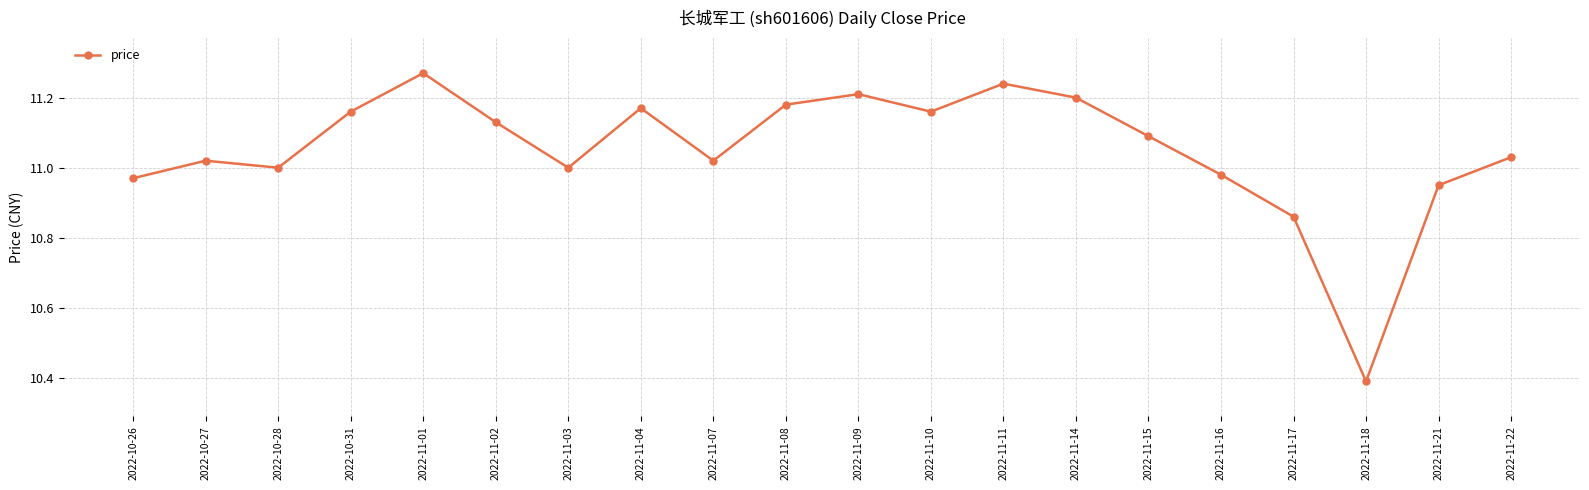

True or false: the data shows 11.0 at 2022-11-03.

True